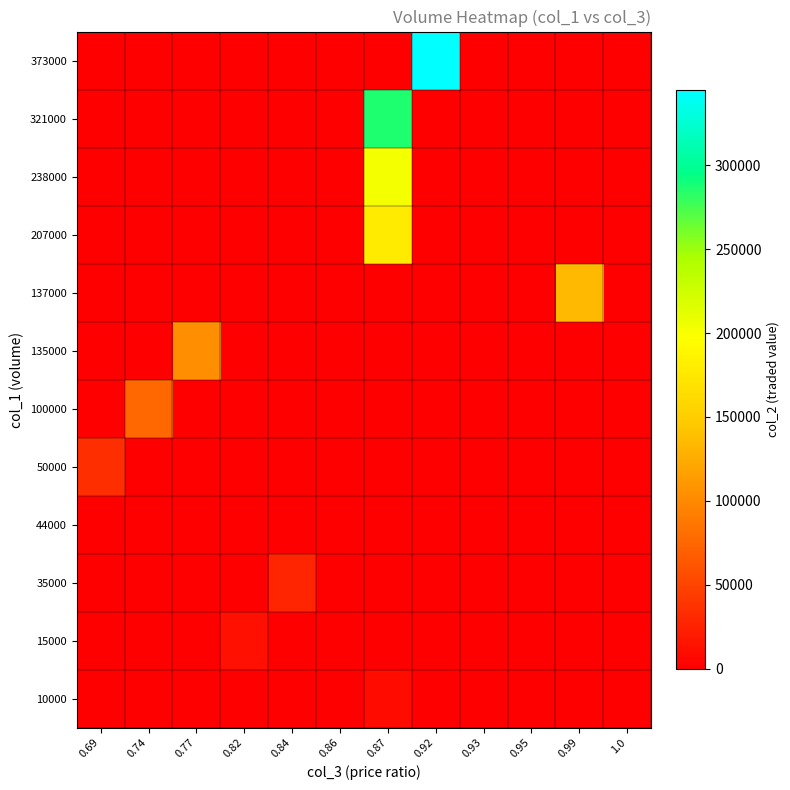

Reading left to right, transcribe all the data shown in this chart.

row_0: 0	0	0	0	0	0	8700	0	0	0	0	0
row_1: 0	0	0	12450	0	0	0	0	0	0	0	0
row_2: 0	0	0	0	28200	0	0	0	0	0	0	0
row_3: 0	0	0	0	0	0	0	0	0	0	0	0
row_4: 34500	0	0	0	0	0	0	0	0	0	0	0
row_5: 0	76250	0	0	0	0	0	0	0	0	0	0
row_6: 0	0	104350	0	0	0	0	0	0	0	0	0
row_7: 0	0	0	0	0	0	0	0	0	0	134870	0
row_8: 0	0	0	0	0	0	178730	0	0	0	0	0
row_9: 0	0	0	0	0	0	202860	0	0	0	0	0
row_10: 0	0	0	0	0	0	286430	0	0	0	0	0
row_11: 0	0	0	0	0	0	0	344660	0	0	0	0